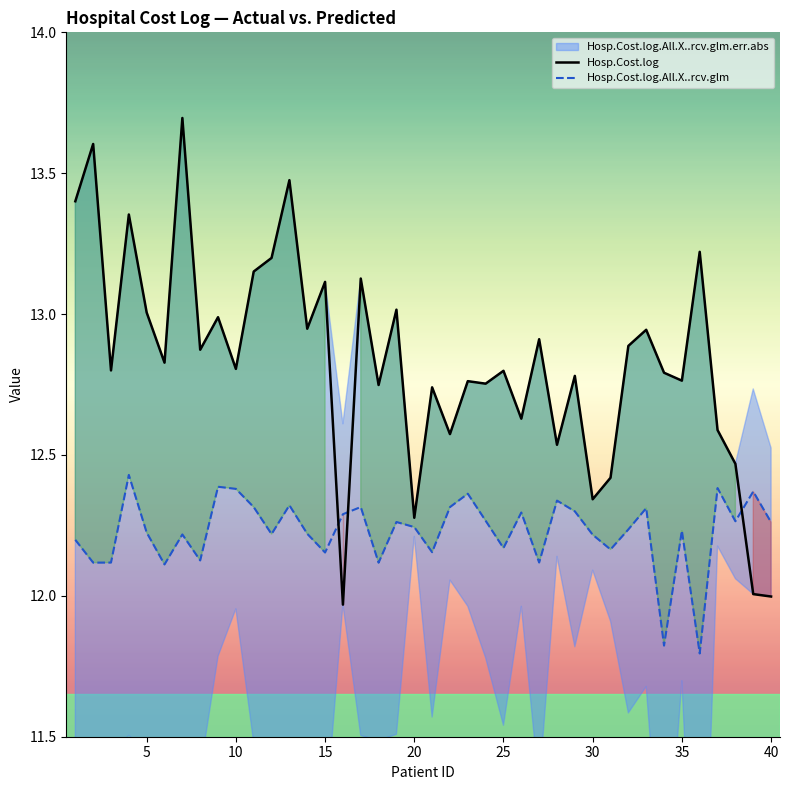

What is the lowest value of the Hosp.Cost.log.All.X..rcv.glm series?

11.8